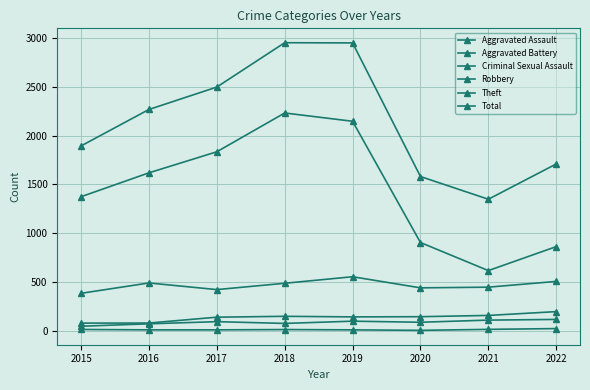

Is this an area chart (filled region under the line)?

No